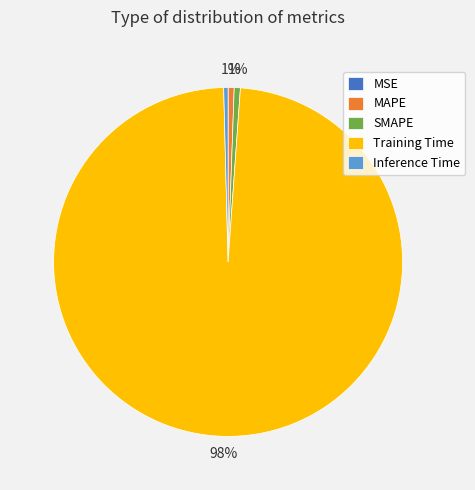

To the nearest percent, what portion does MAPE represent?

1%